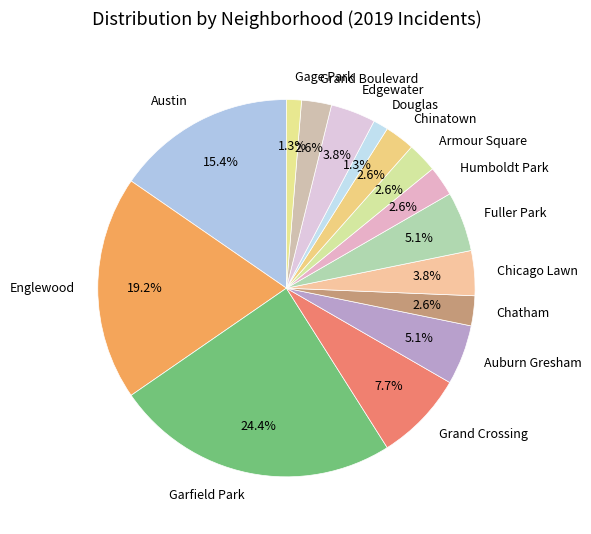

Is Chinatown the majority of the pie?

No